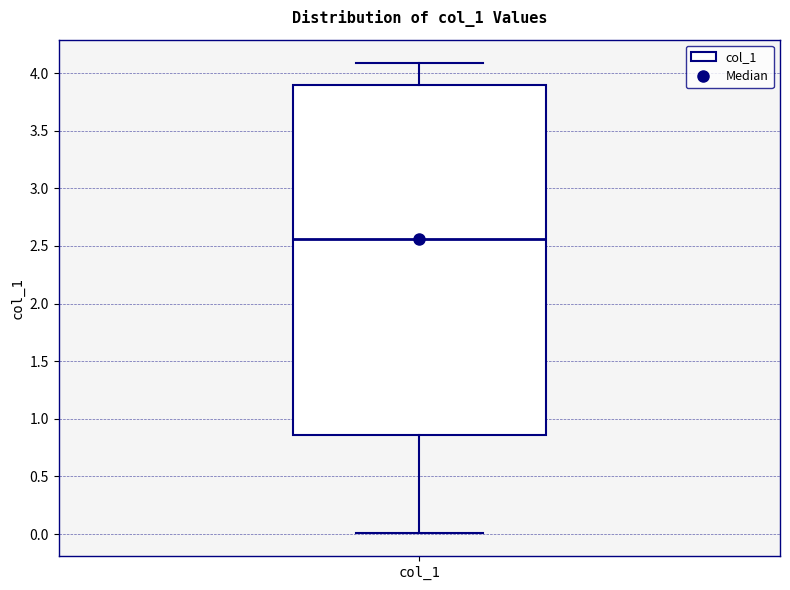

Read this box plot against the y-axis: the position of the median line, the range covered by the box, and the ends of both whiskers. The values are not printed on the chart, so give them approximately, as read against the axis.

median 2.55, box 0.85 to 3.90, whiskers 0.00 to 4.10